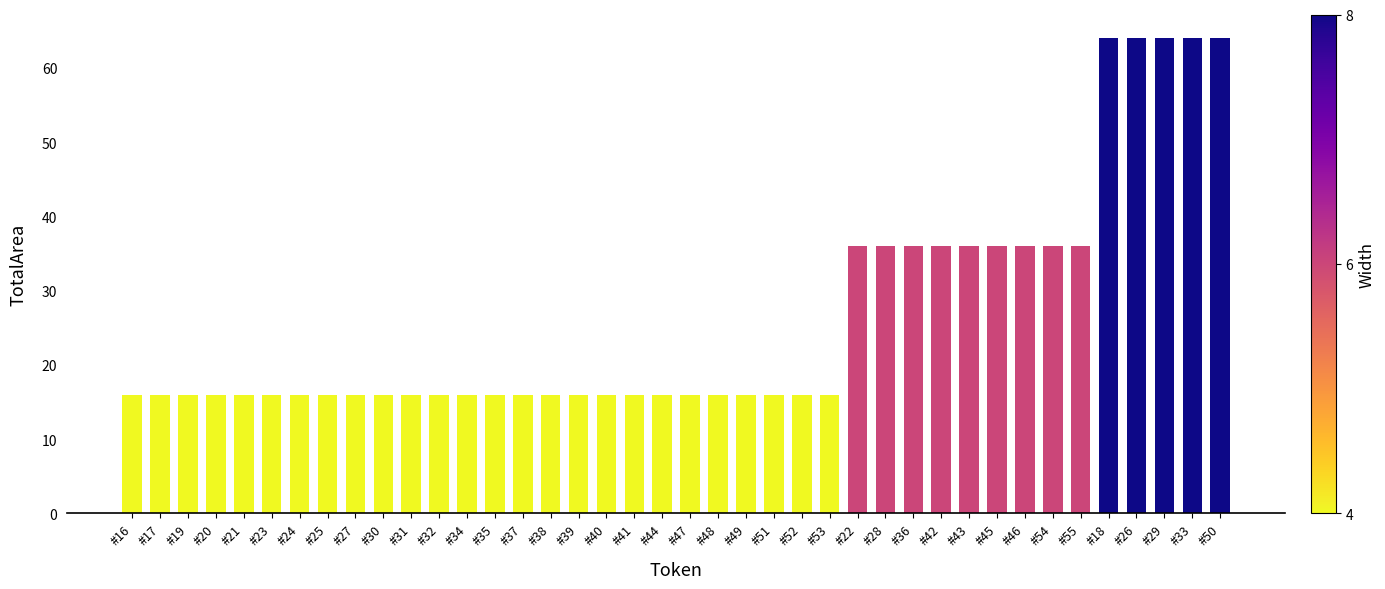

What is the greatest value displayed?

64